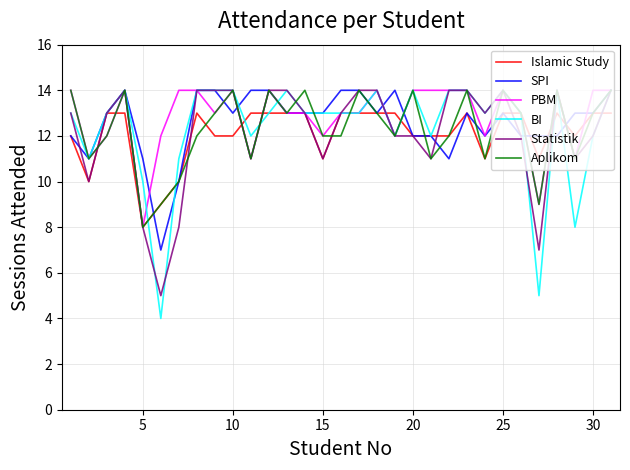

What is the greatest value displayed?

14